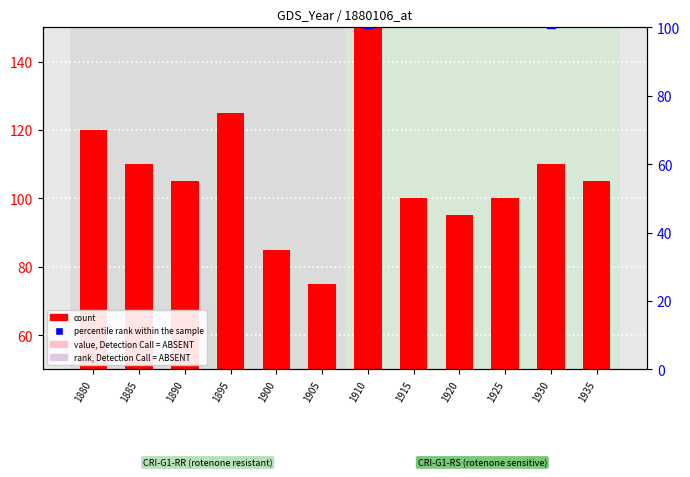

At how many categories does at least one series exceed 108?

5